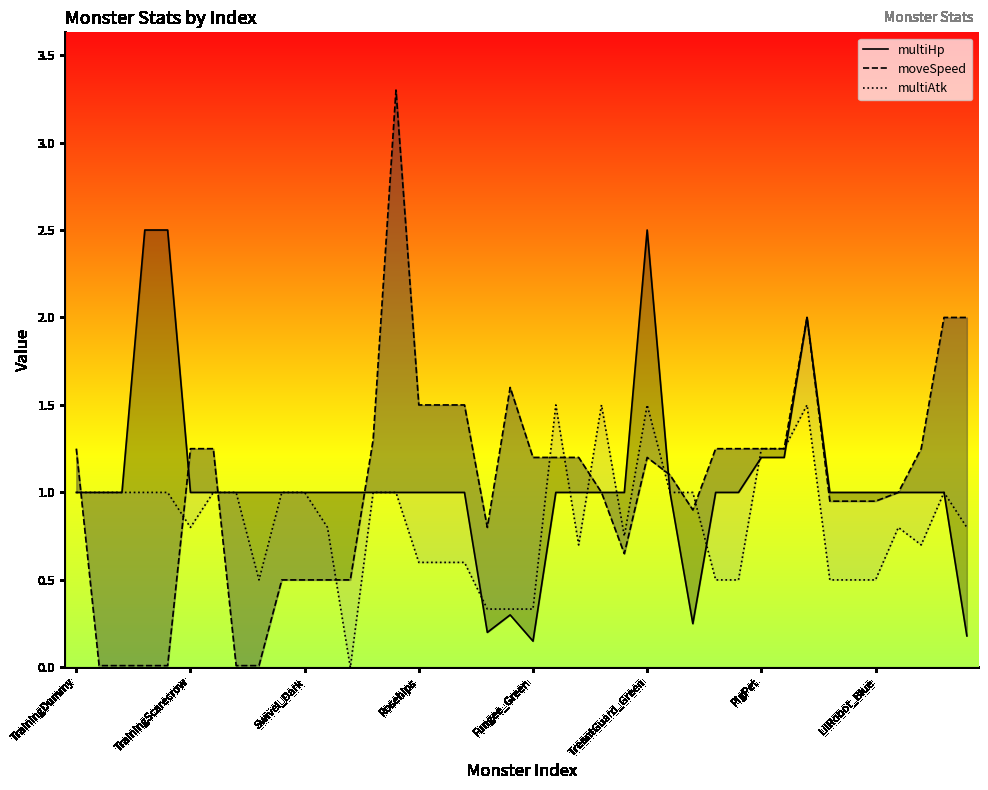

True or false: moveSpeed has more than 1 points higher than both neighbors.

True